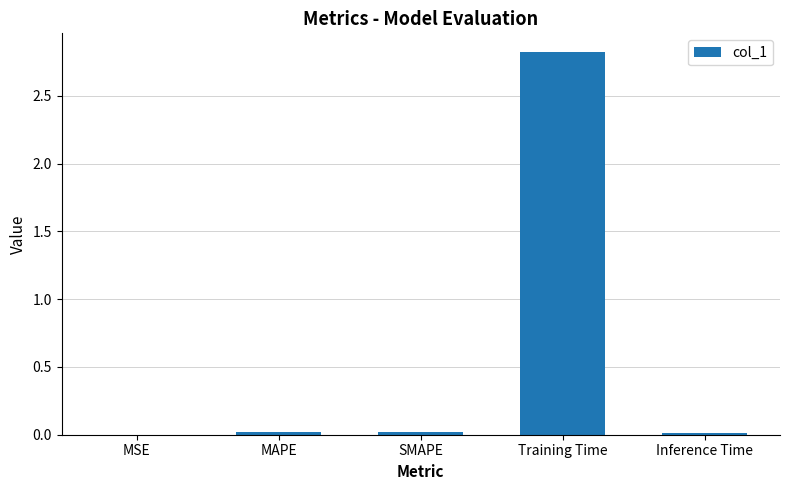

True or false: the data shows 0.0 at MSE.

True